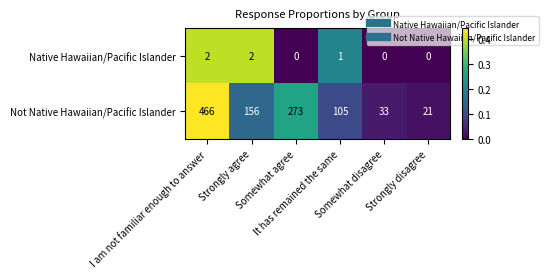

Rank the series by their maximum value, from lowest to highest.

Native Hawaiian/Pacific Islander, Not Native Hawaiian/Pacific Islander